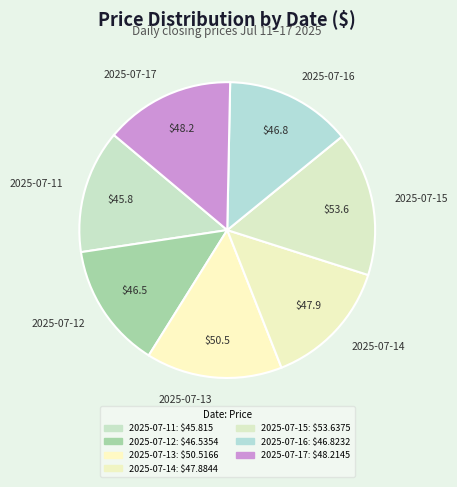

How many slices are in this pie chart?

7